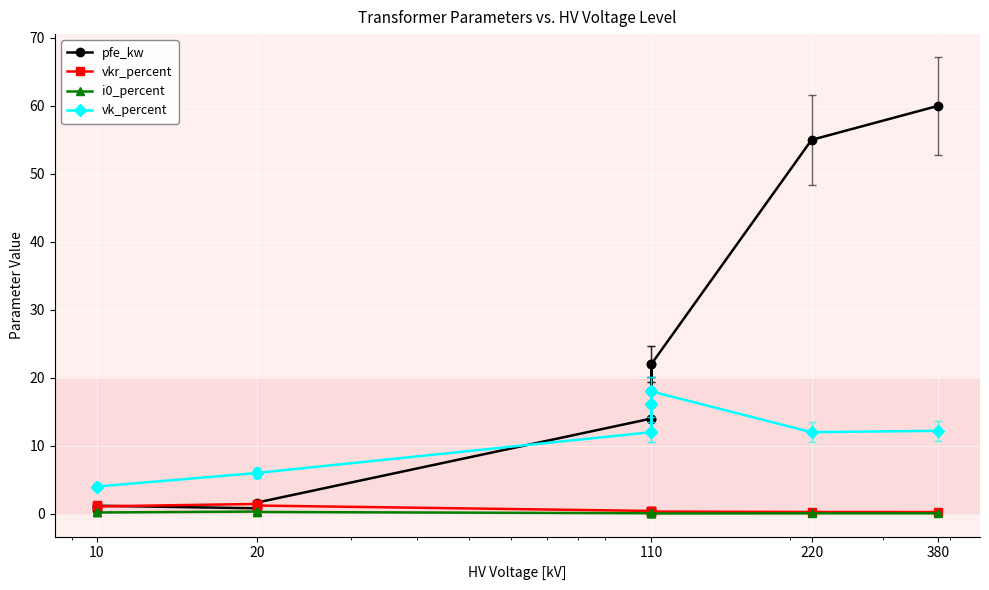

Which series has the largest total across all categories?

pfe_kw